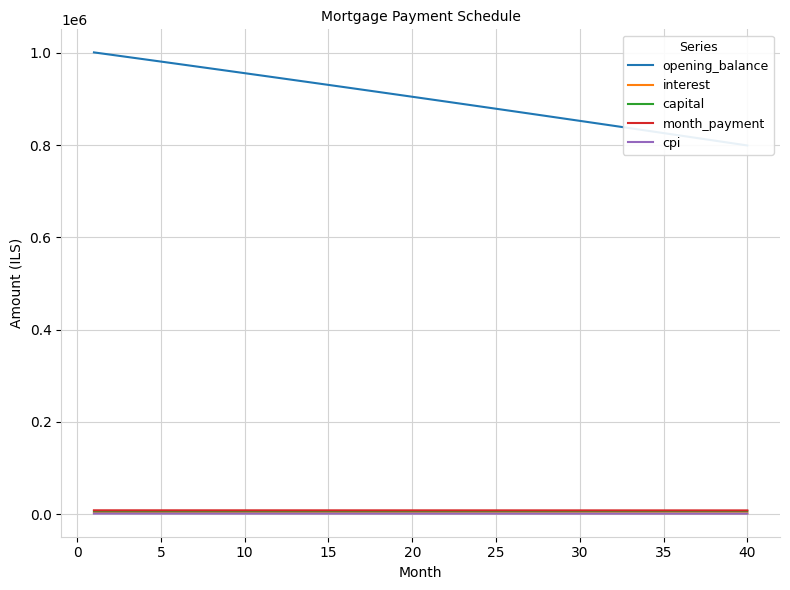

What are all the series names shown in the legend?

opening_balance, interest, capital, month_payment, cpi